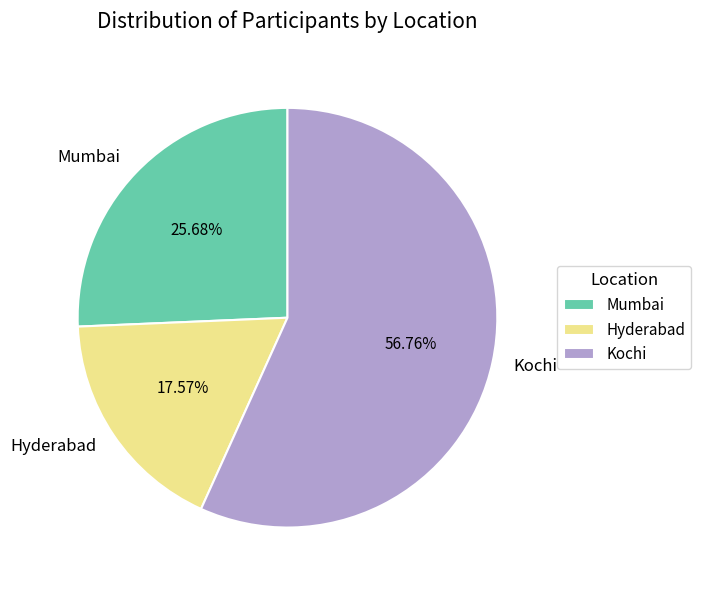

How many slices are in this pie chart?

3